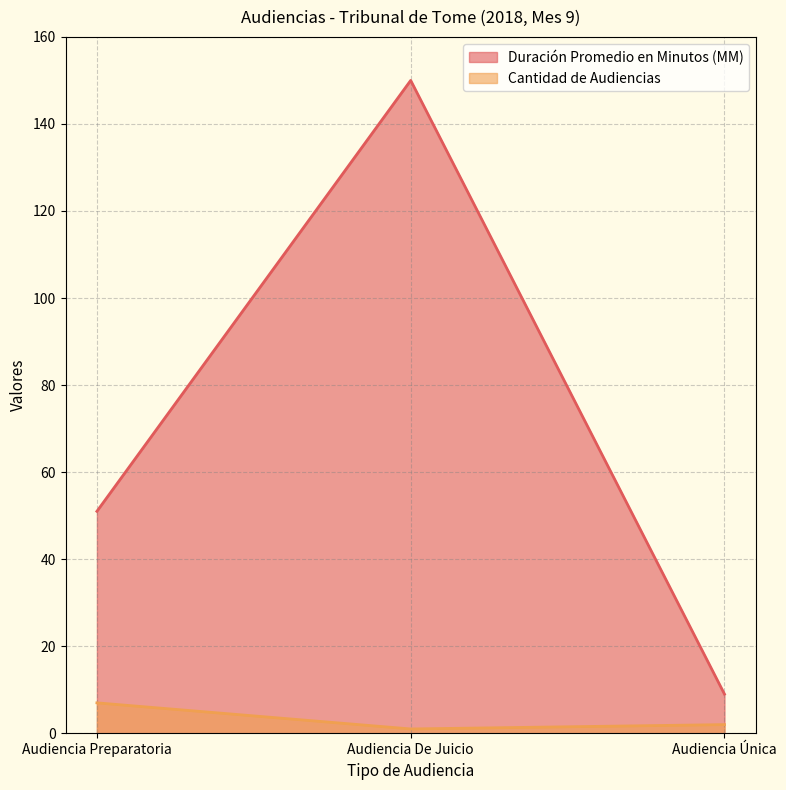

What is the difference between the maximum and minimum values in the Duración Promedio en Minutos (MM) series?

141